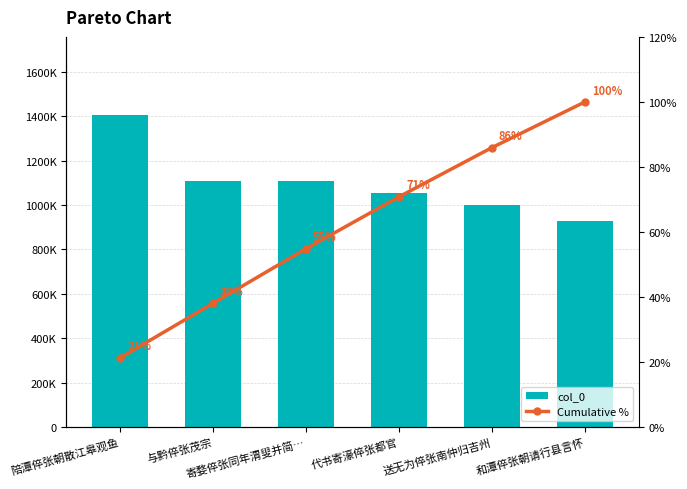

What is the difference between the maximum and second lowest values in the Cumulative % series?

61.9